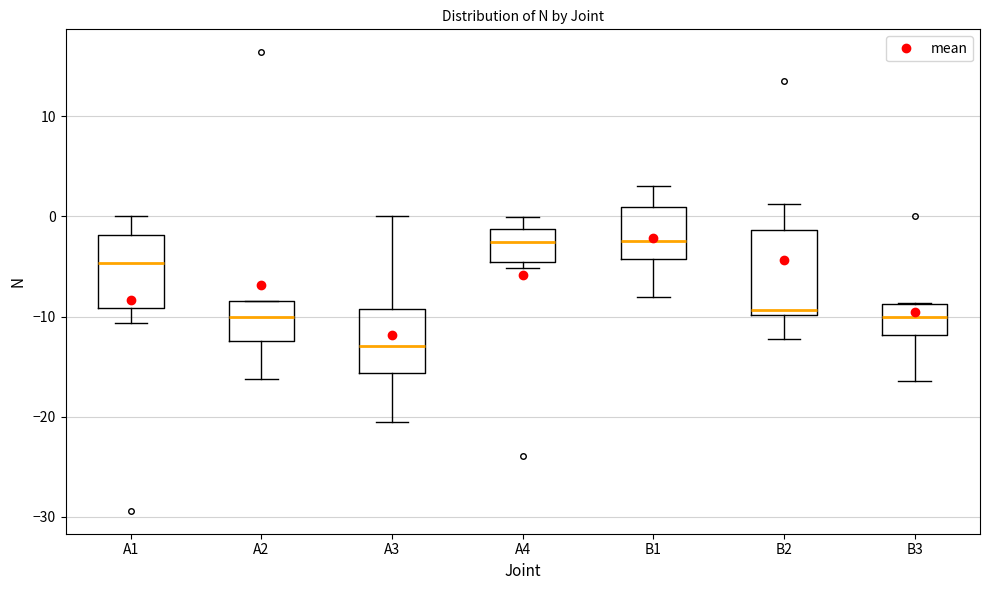

Where does the lower whisker of the box for B3 end on the y-axis? The values are not printed on the chart, so give them approximately, as read against the axis.

-16